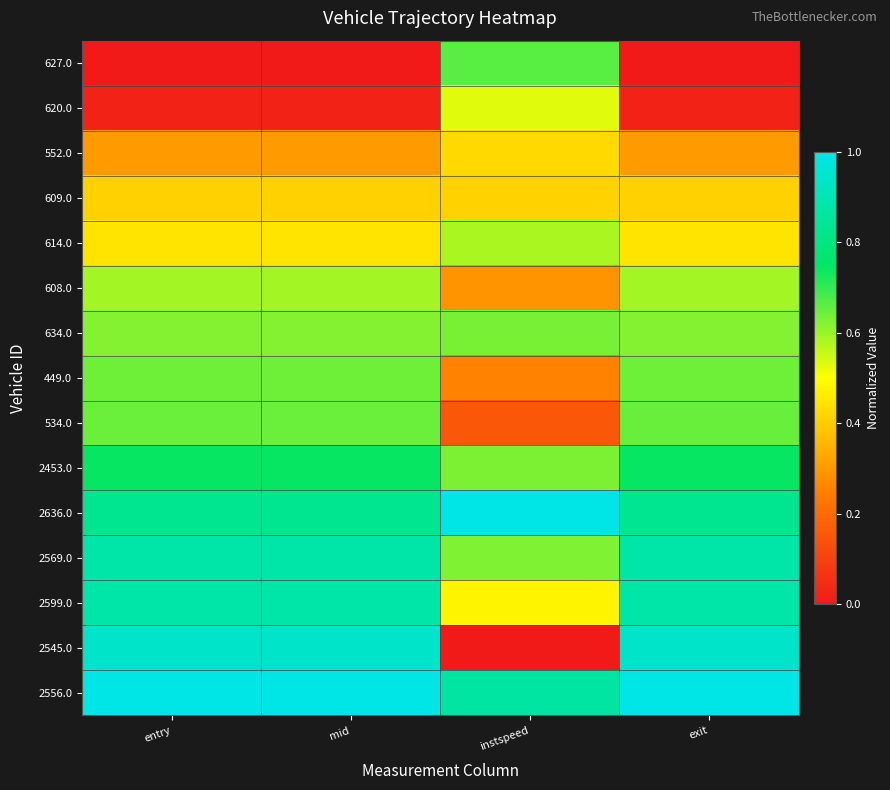

At how many categories does at least one series exceed 0?

4